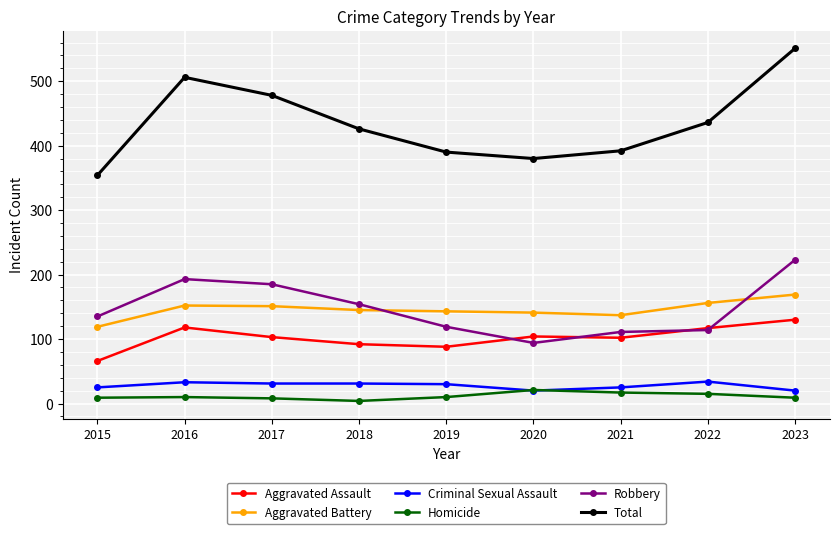

Is the value of Total at 2020 greater than the value of Aggravated Battery at 2022?

Yes